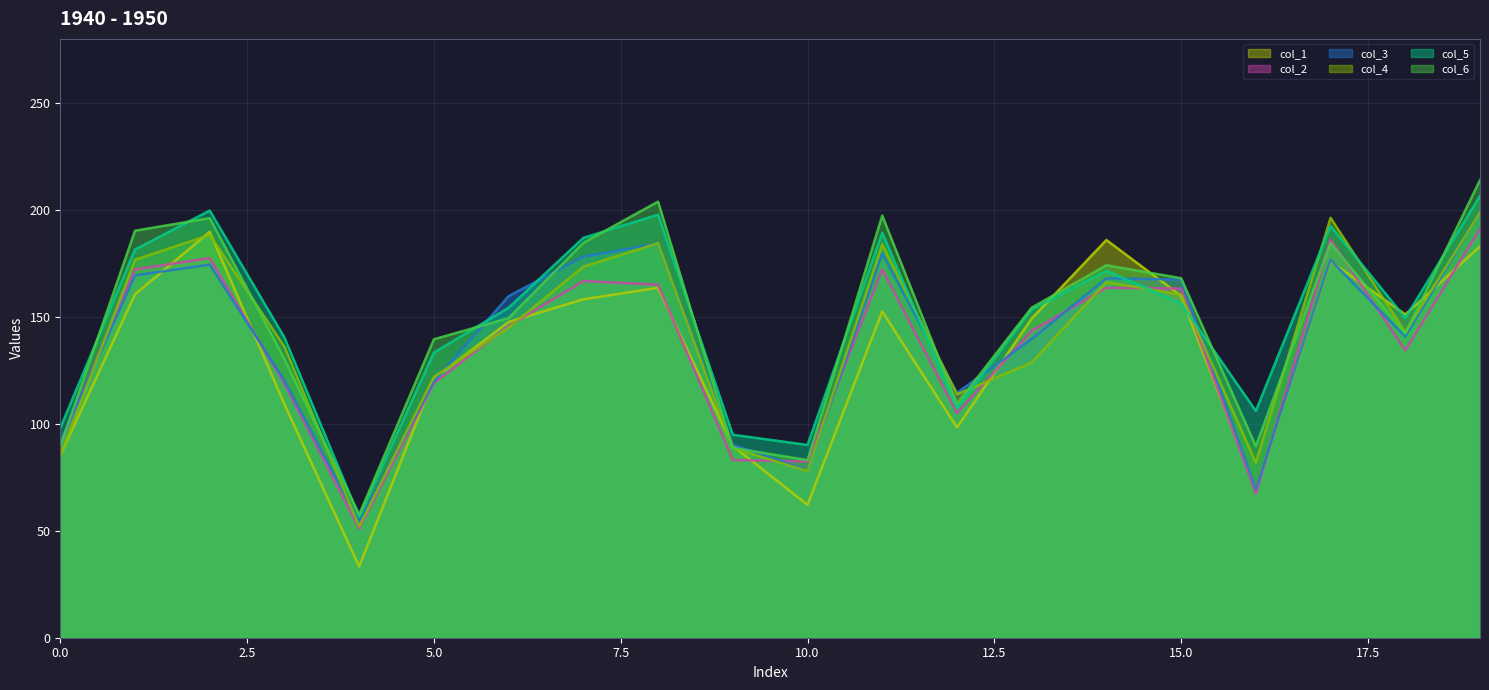

How many interior local valleys does the col_6 series have?

5